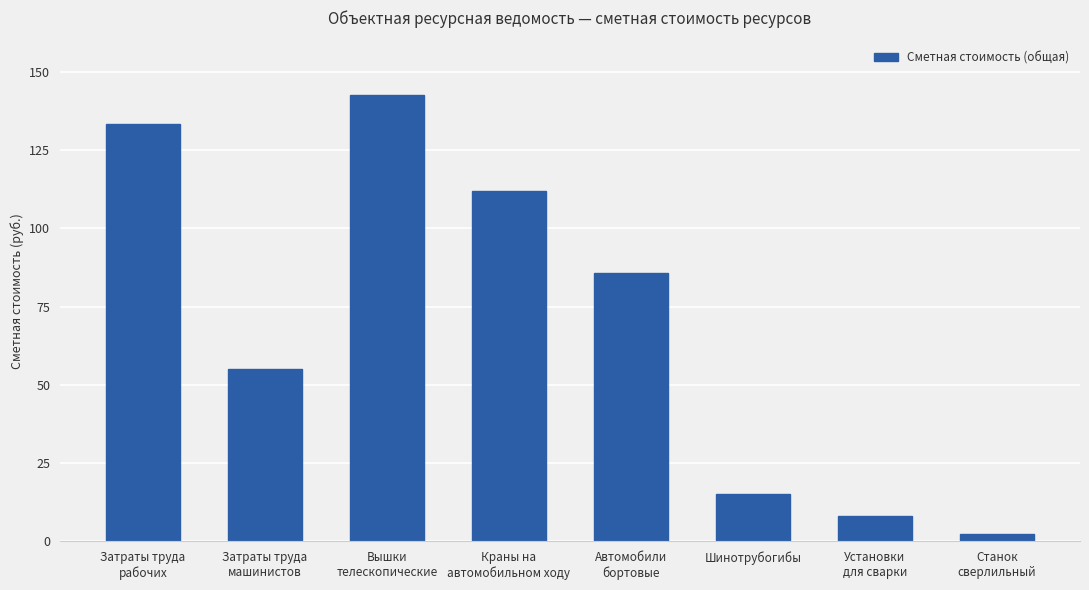

Are the bars horizontal?

No